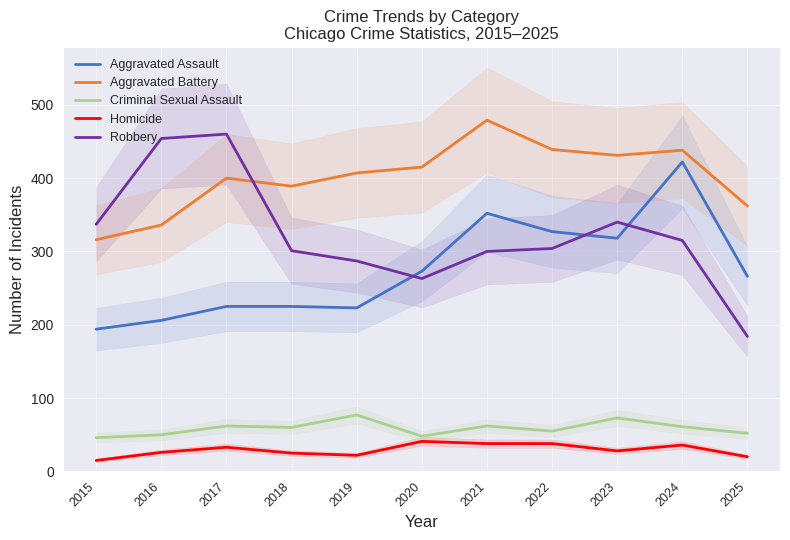

At which label does Aggravated Battery reach its minimum?

2015